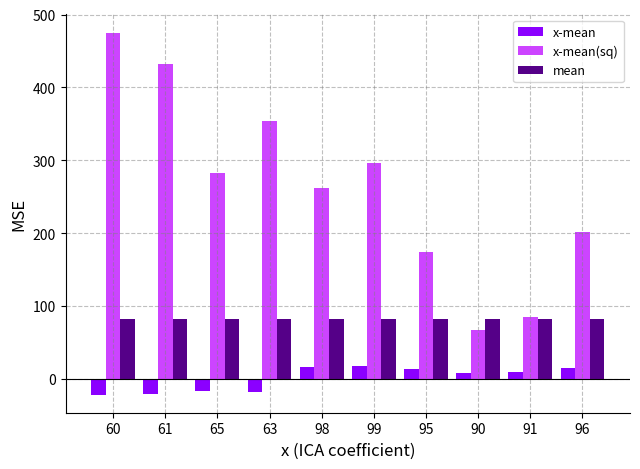

What is the label of the 9th bar from the left?

91